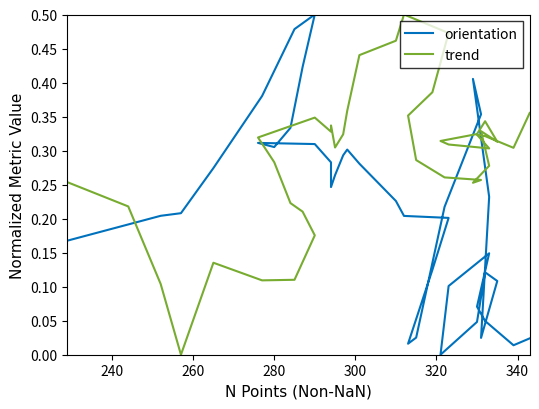

At how many categories does at least one series exceed 0?

40